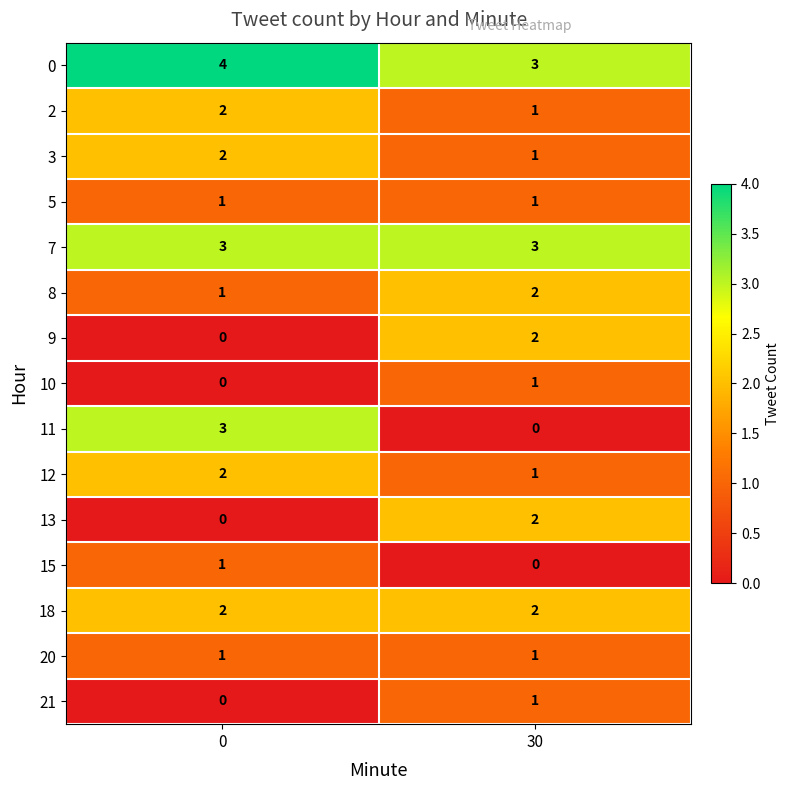

What is the maximum value for 0?

4